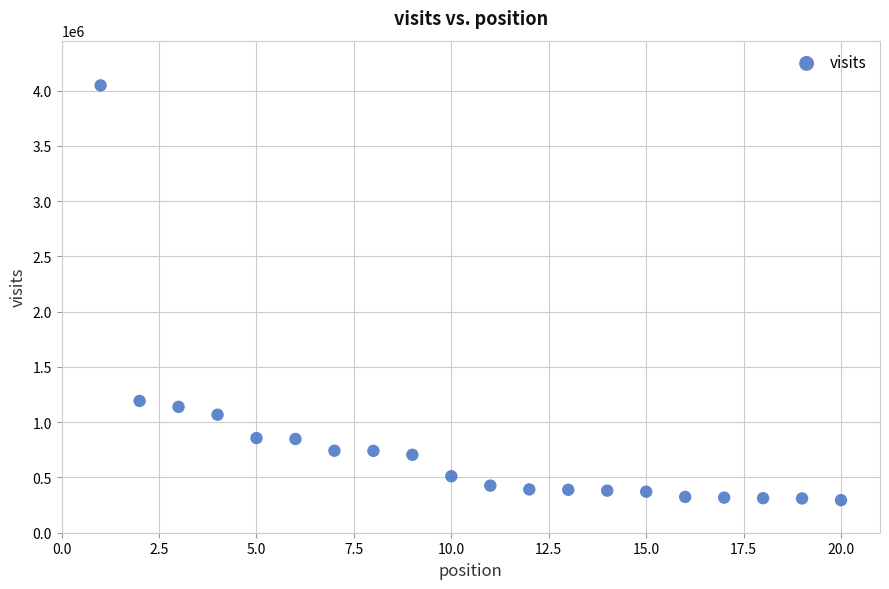

What Y value in the scatter plot is closest to 2170532?

1192083